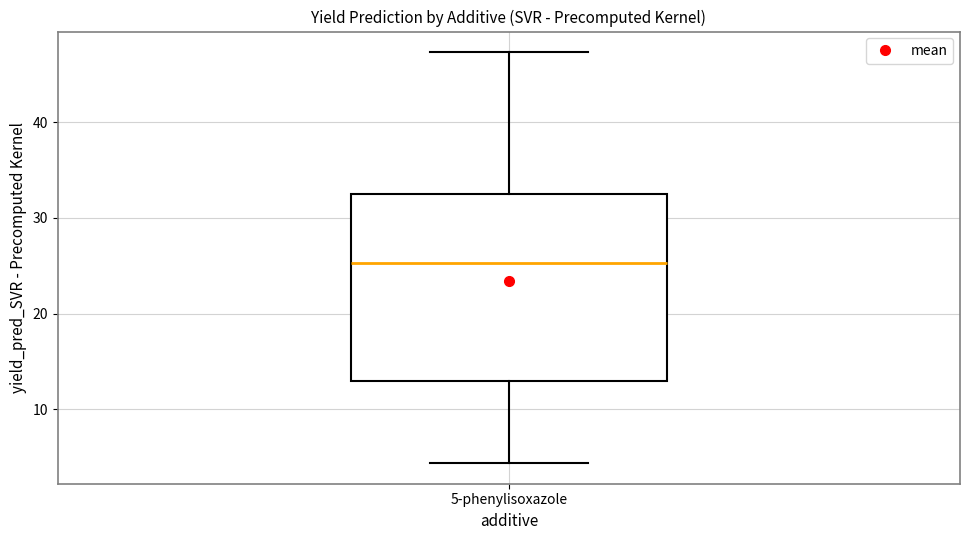

Read this box plot against the y-axis: the position of the median line, the range covered by the box, and the ends of both whiskers. The values are not printed on the chart, so give them approximately, as read against the axis.

median 25, box 13 to 33, whiskers 4 to 47